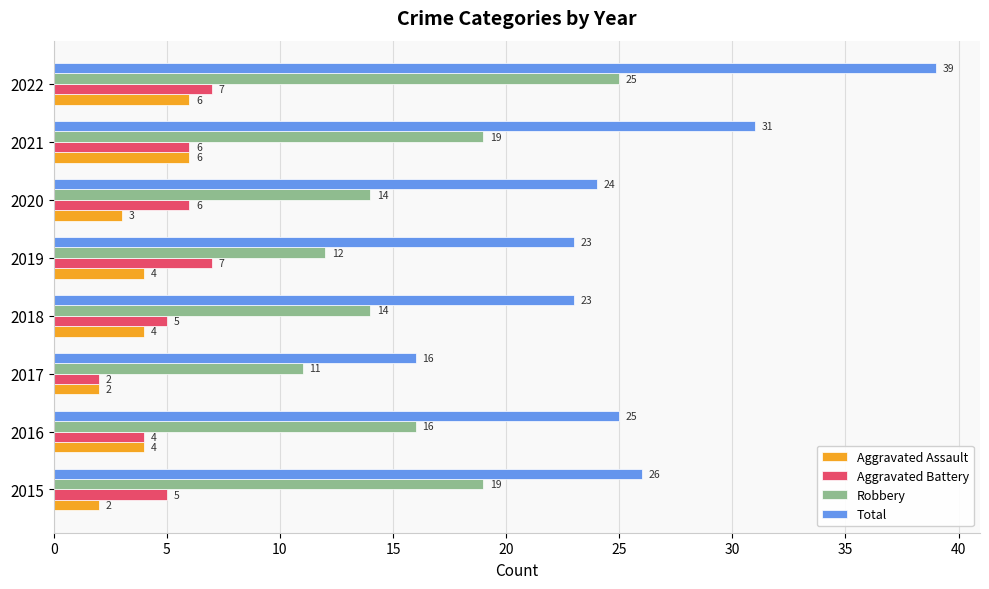

The Total series shows 26 at 2015. True or false?

True